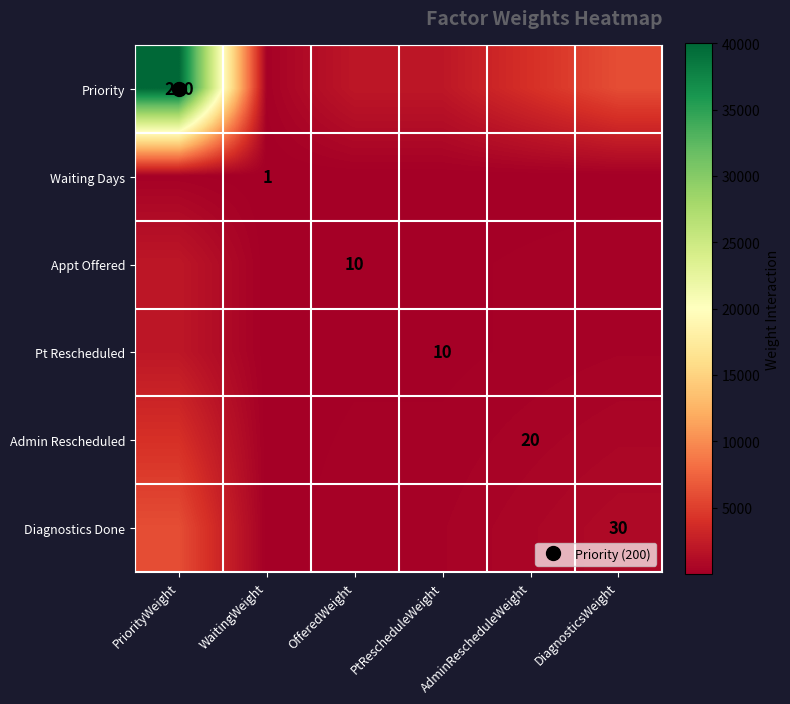

What is the smallest value displayed?

1